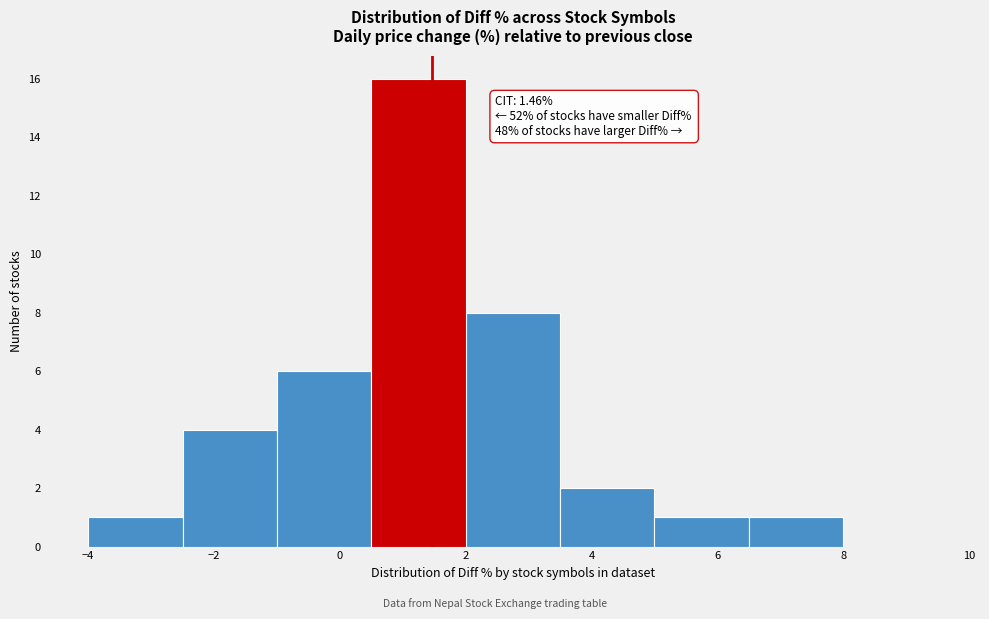

Which range on the x-axis has the tallest bar?

0.5 to 2.0